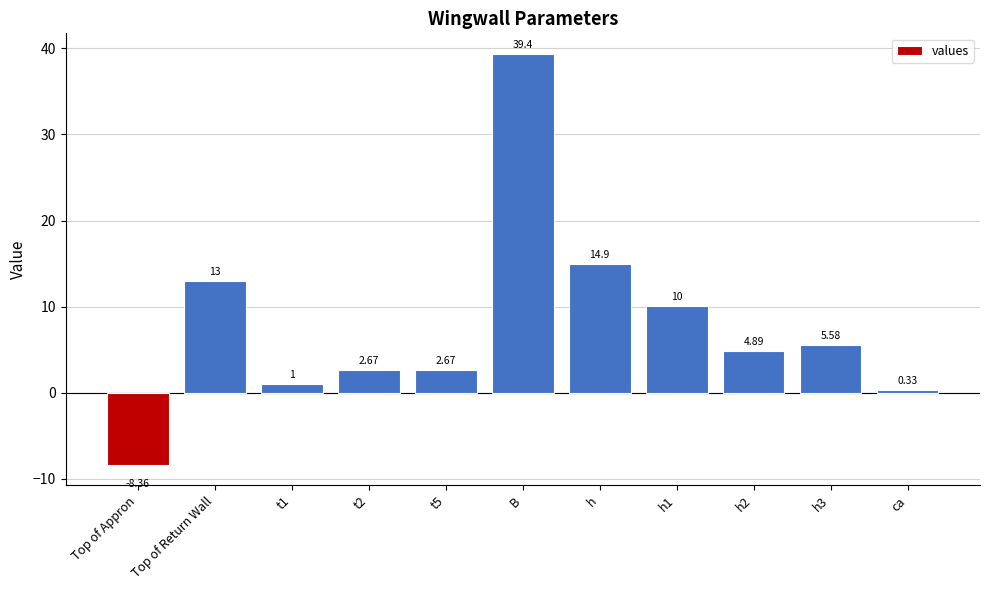

What is the difference between the maximum and second lowest values?

39.0